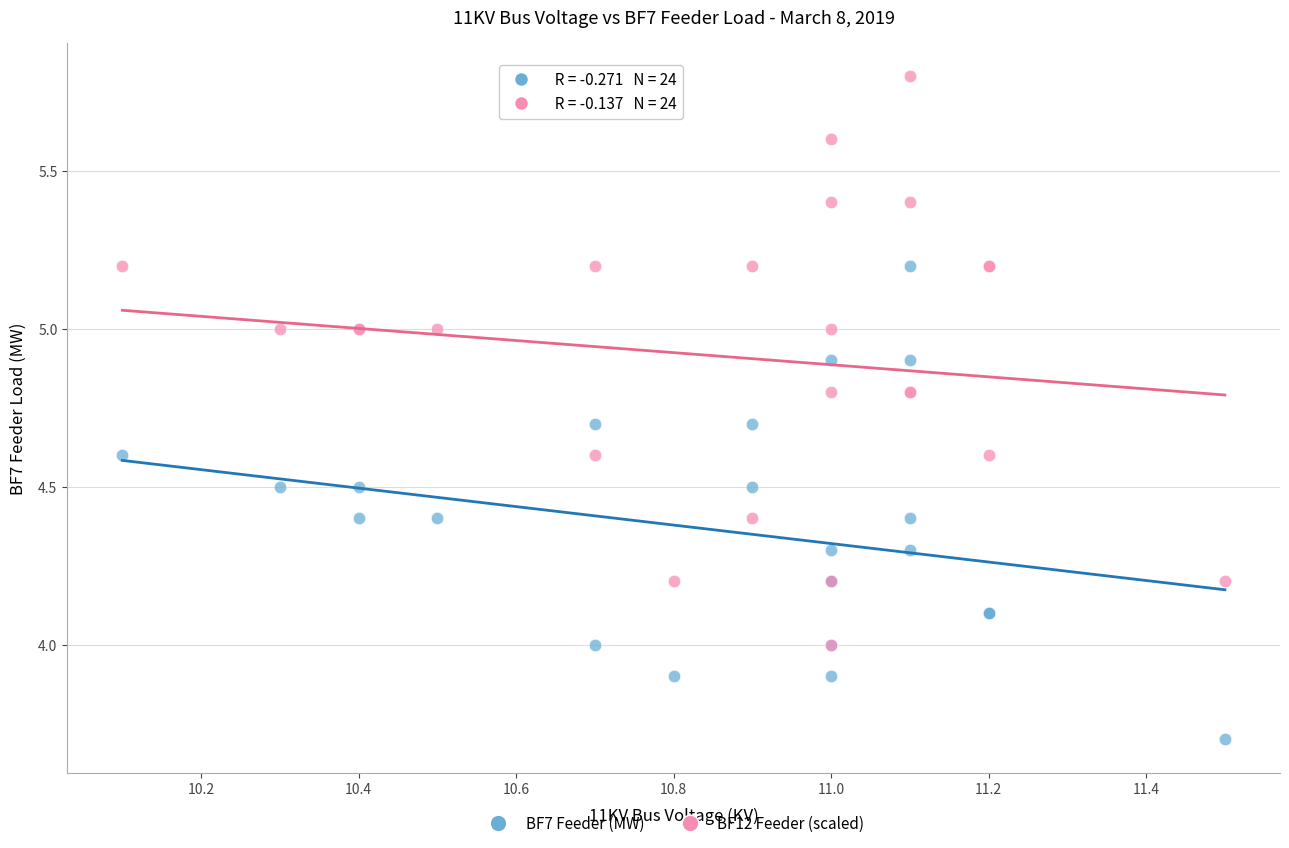

What are all the series names shown in the legend?

BF7 Feeder (MW), BF12 Feeder (scaled)